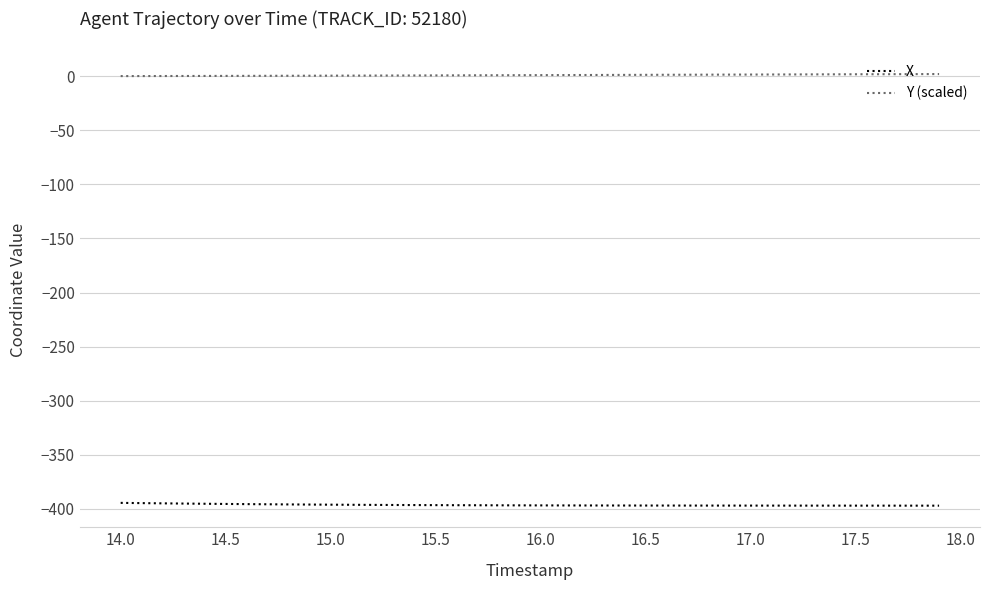

Which series has the largest total across all categories?

Y (scaled)